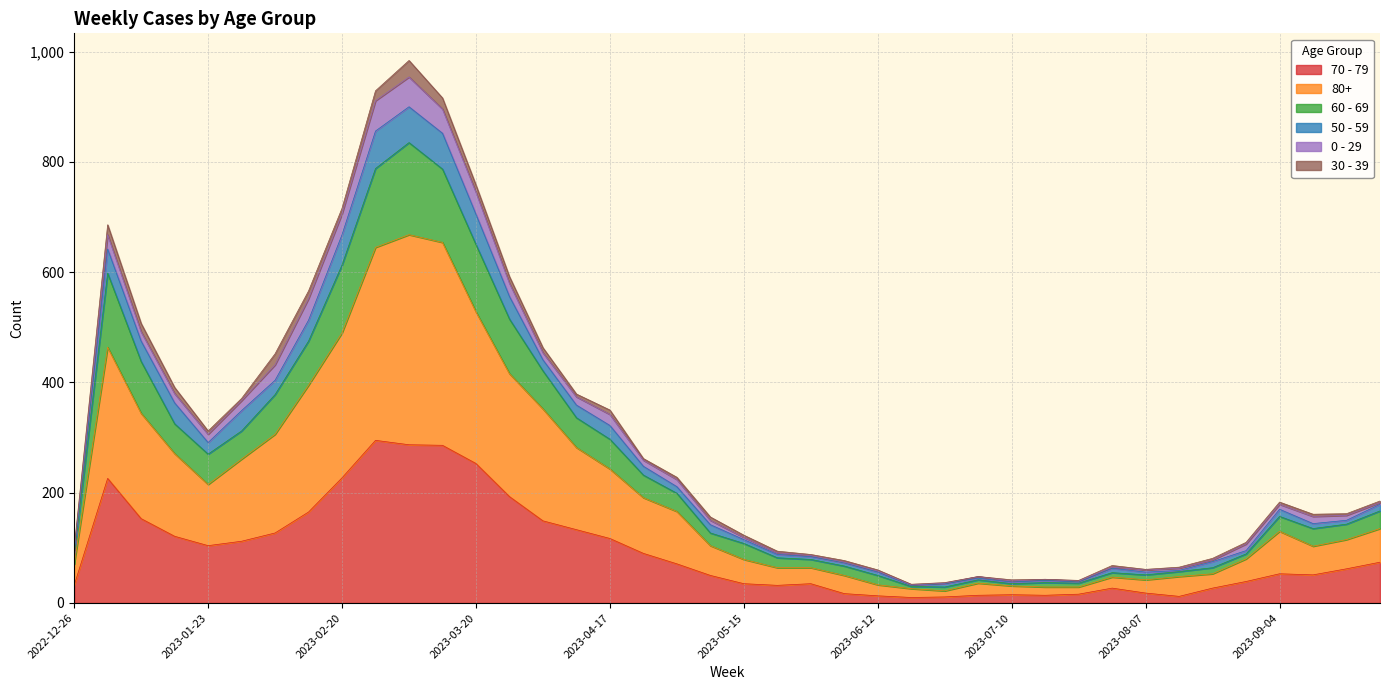

The value of 70 - 79 at 2023-05-08 is 73. True or false?

False